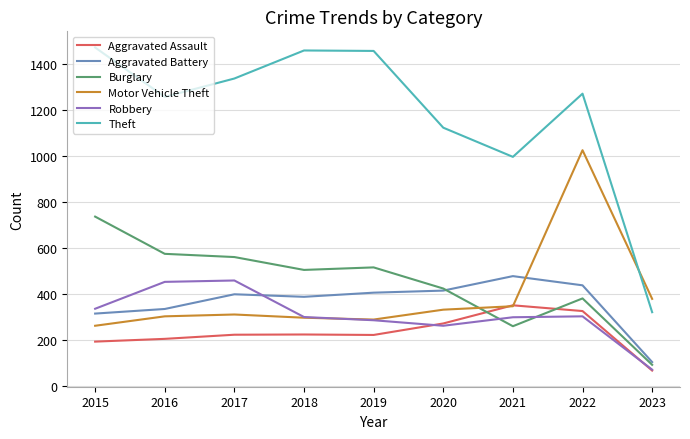

Between which two adjacent categories do Aggravated Assault and Motor Vehicle Theft first intersect?

2020 and 2021